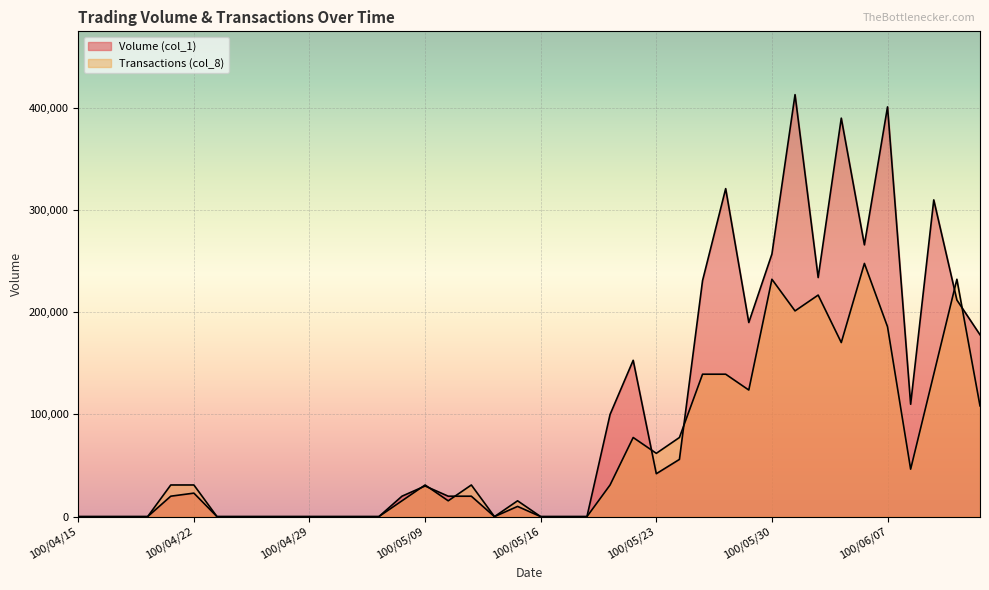

True or false: Volume (col_1) has a value of 12689.7 at 100/05/06.

False